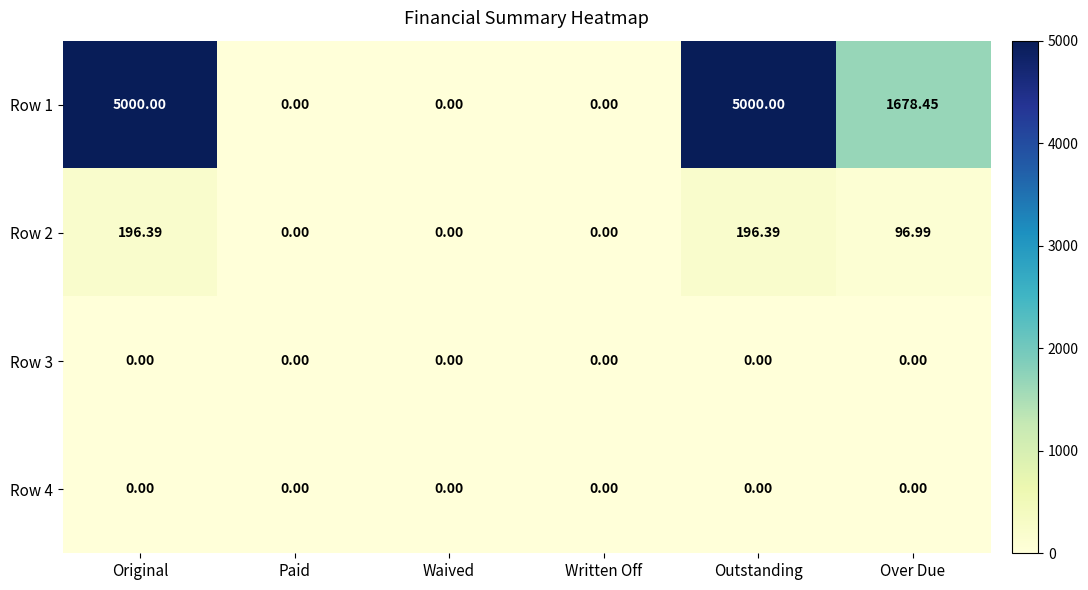

Is the value of Row 1 at Original greater than the value of Row 2 at Outstanding?

Yes